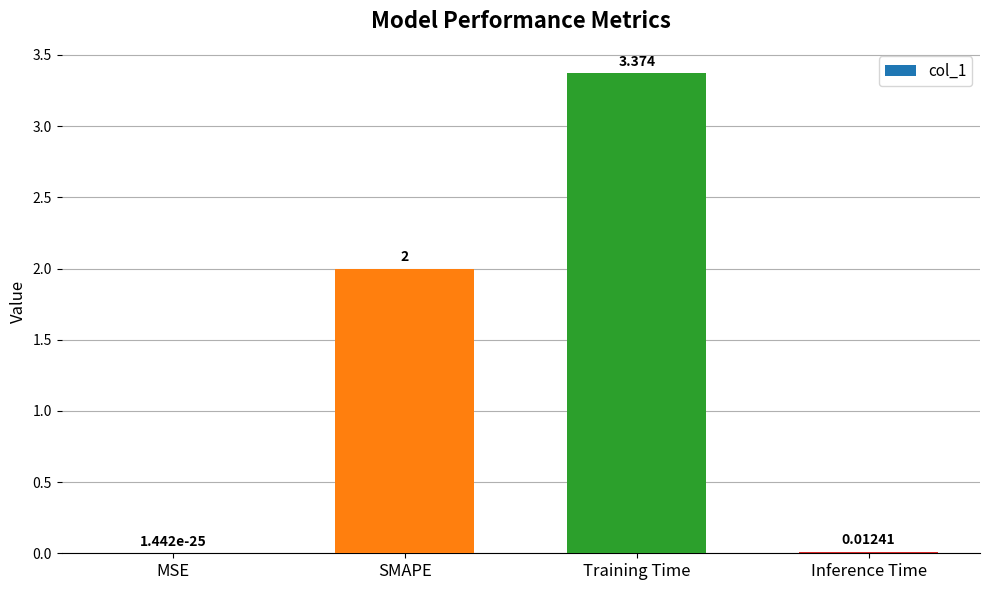

At which label is the value closest to 1?

Inference Time